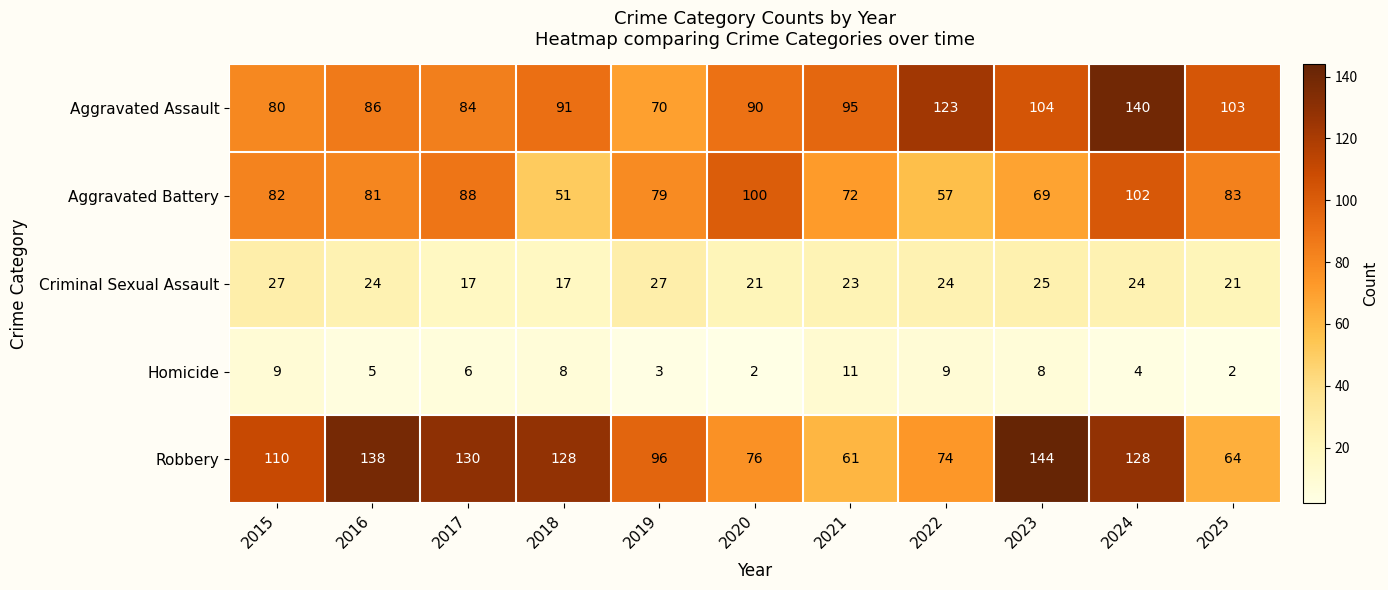

At which label does Robbery reach its peak?

2023